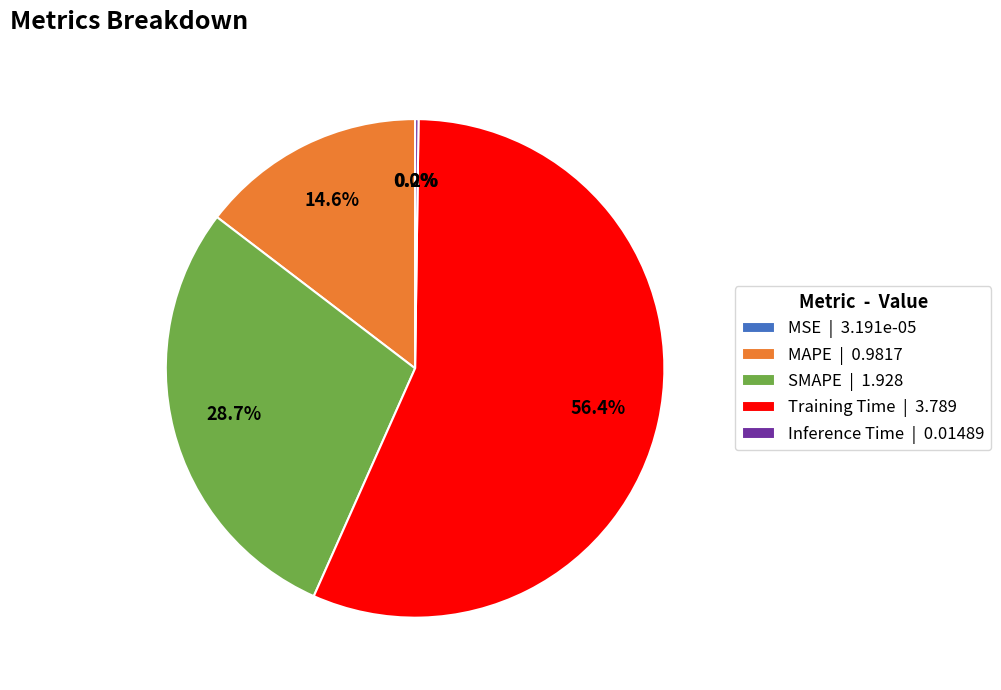

Between SMAPE and MAPE, which is larger?

SMAPE